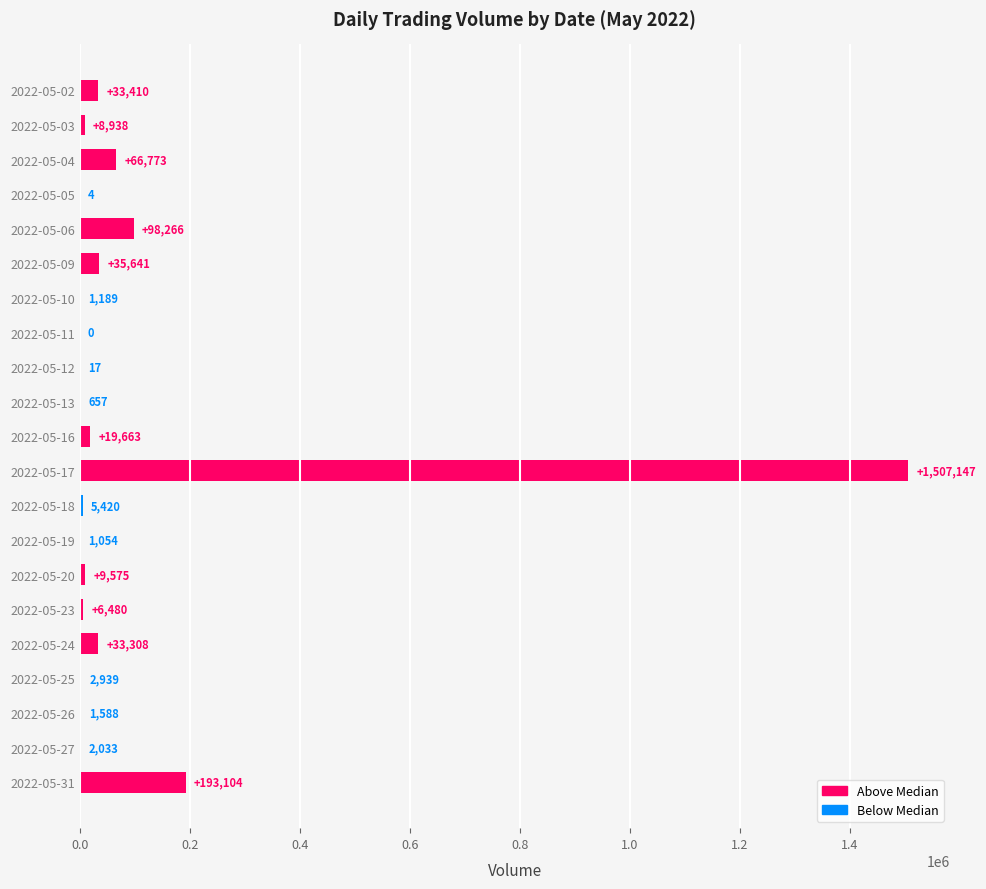

What is the sum of all values?

2027206